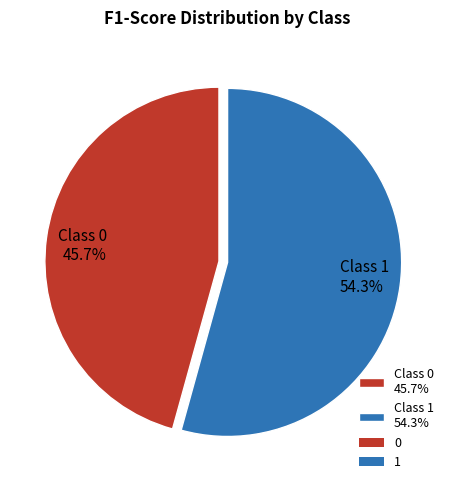

To the nearest percent, what is the difference between the largest and smallest slice percentages?

9%